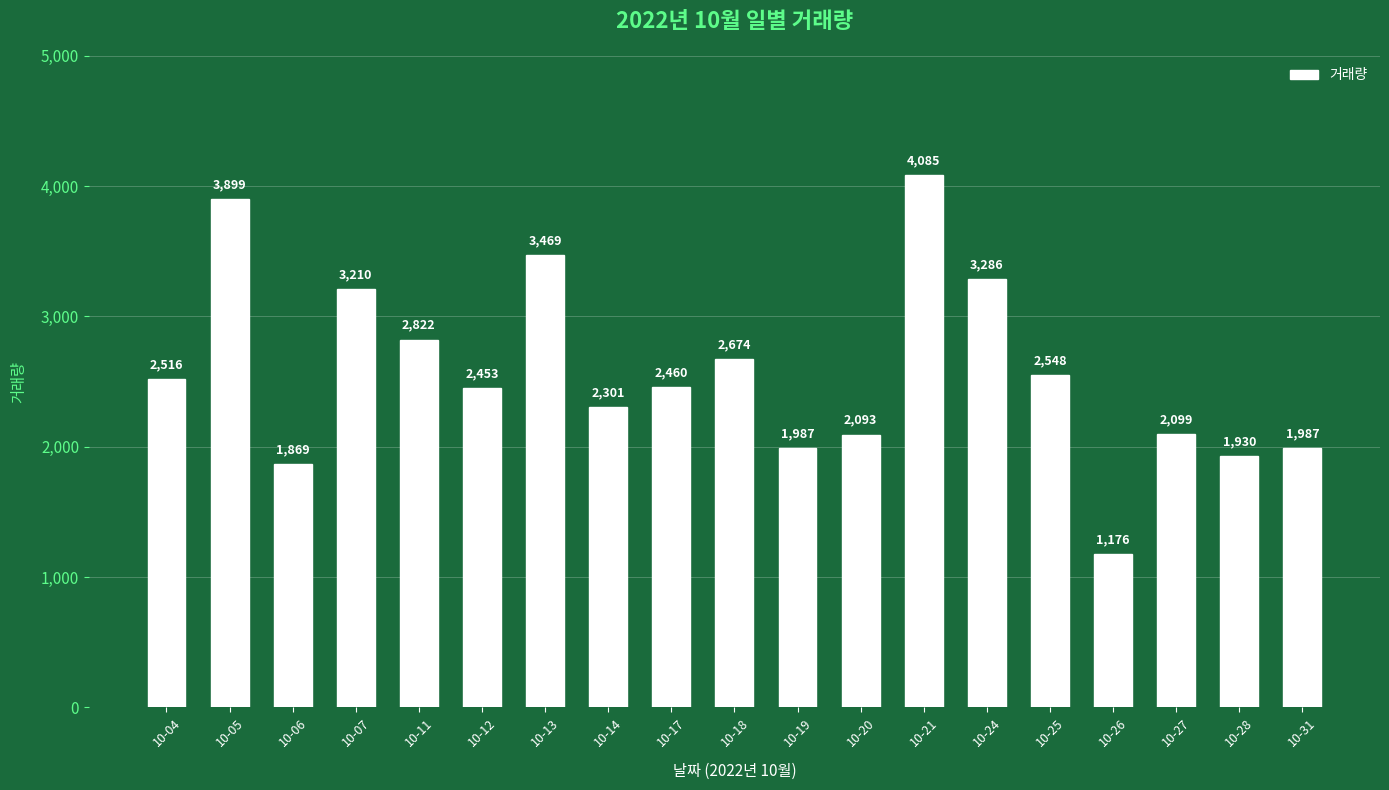

What is the value of the 7th bar from the left?

3469